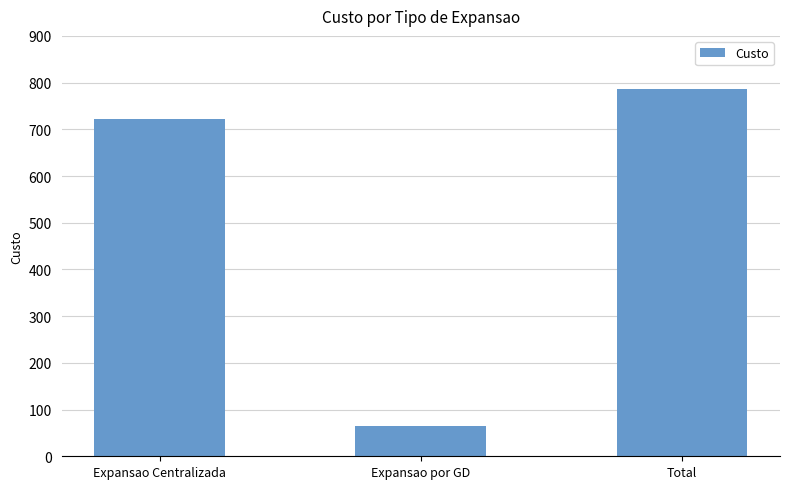

Rank the categories by value from highest to lowest.

Total, Expansao Centralizada, Expansao por GD